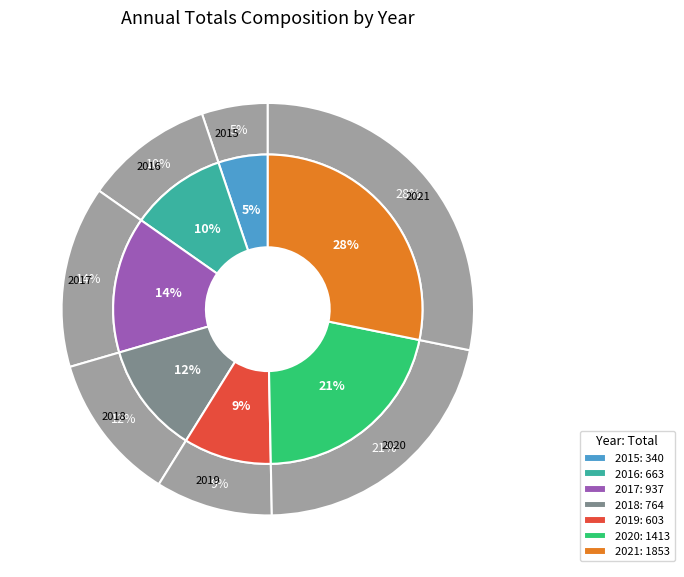

What is the change in value from 2015 to 2021?

+1513